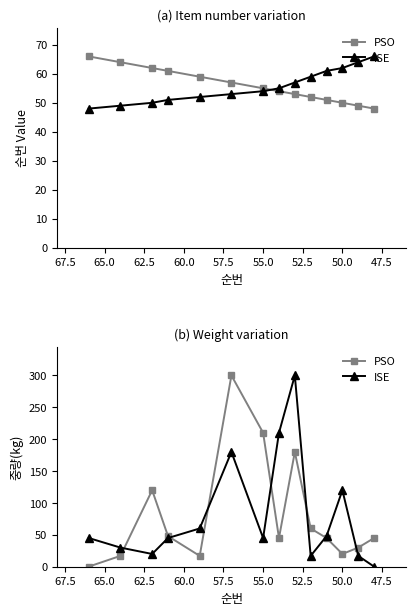

Is this an area chart (filled region under the line)?

No